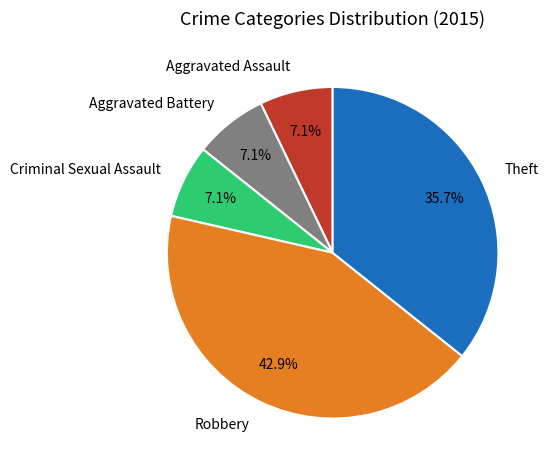

Does Aggravated Assault account for over 50% of the chart?

No